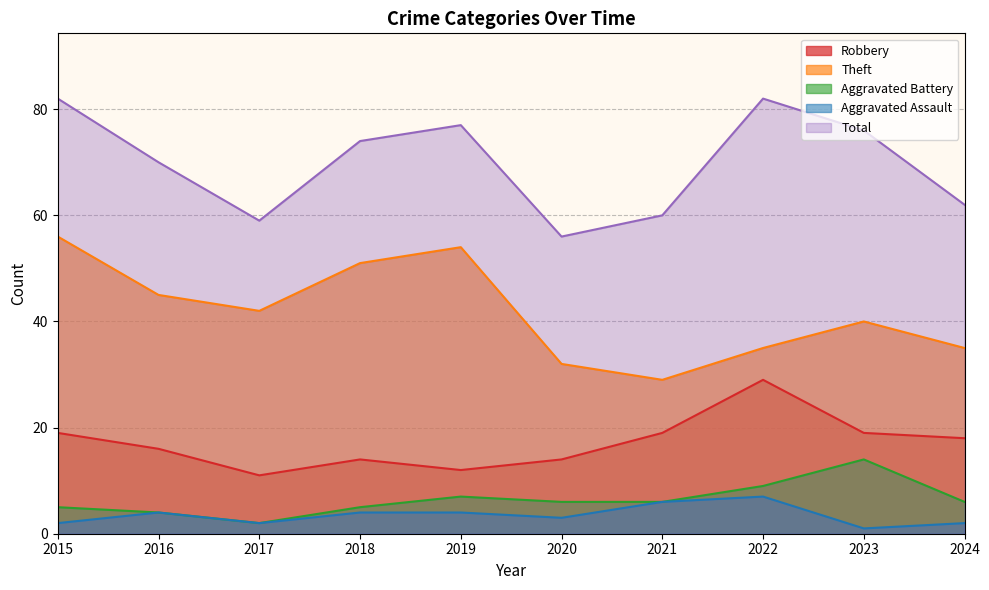

Where is the first local maximum for Theft?

2019